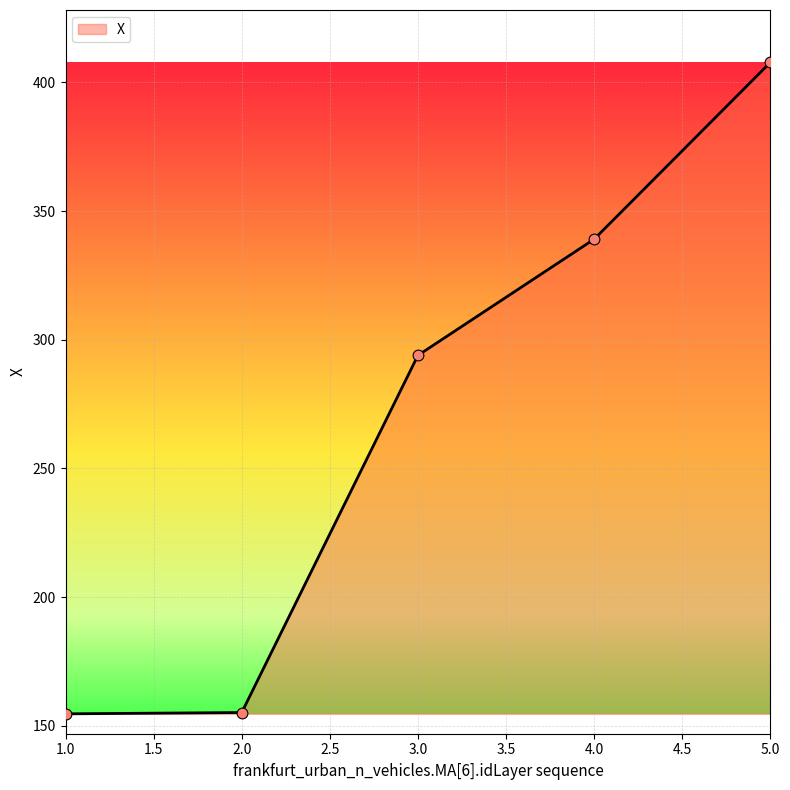

What is the change in value from 1.0 to 4.0?

+184.5